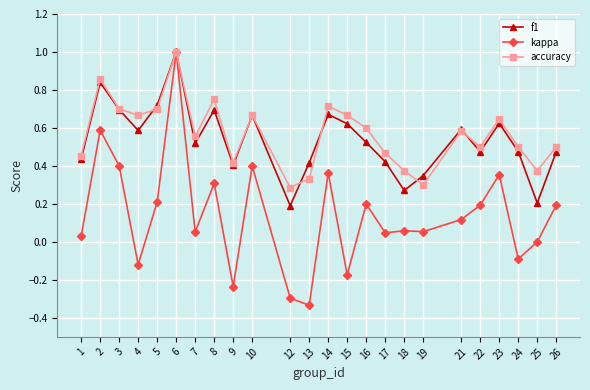

True or false: kappa has a value of -0.3 at 12.

True